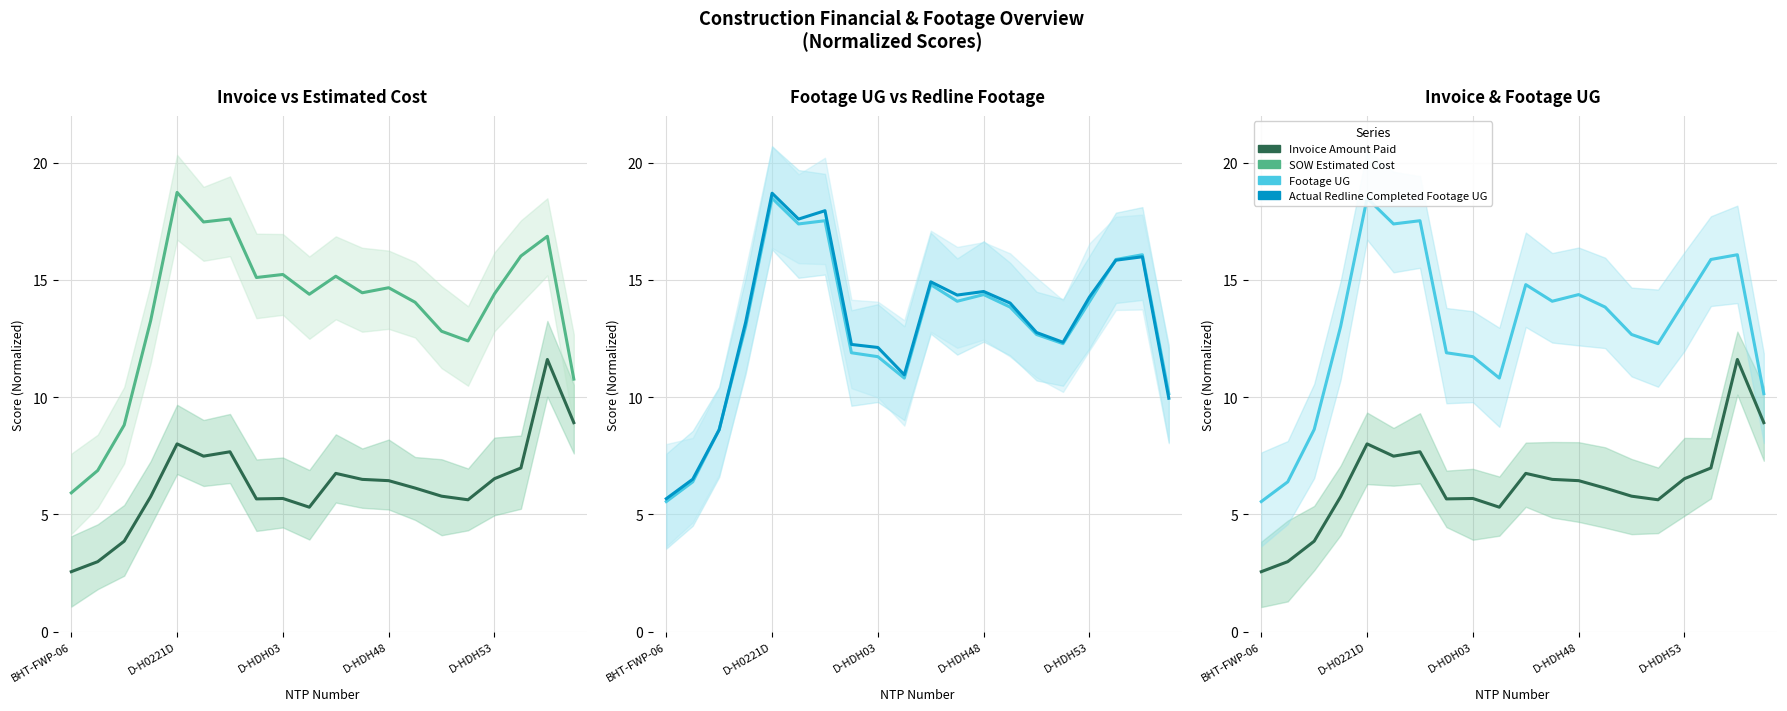

How many interior local peaks does the SOW Estimated Cost series have?

6